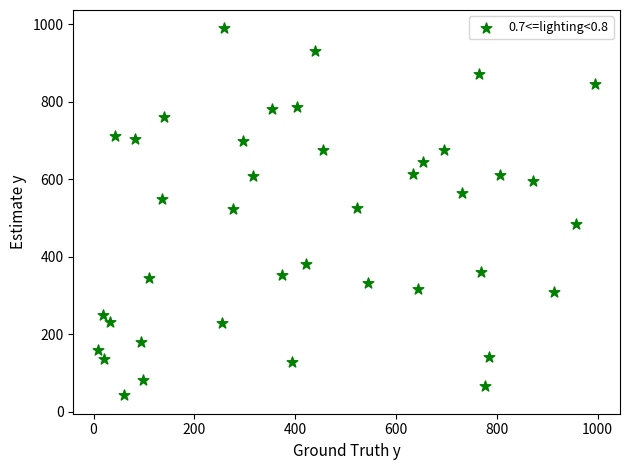

What is the range of Y values (max minus min)?

948